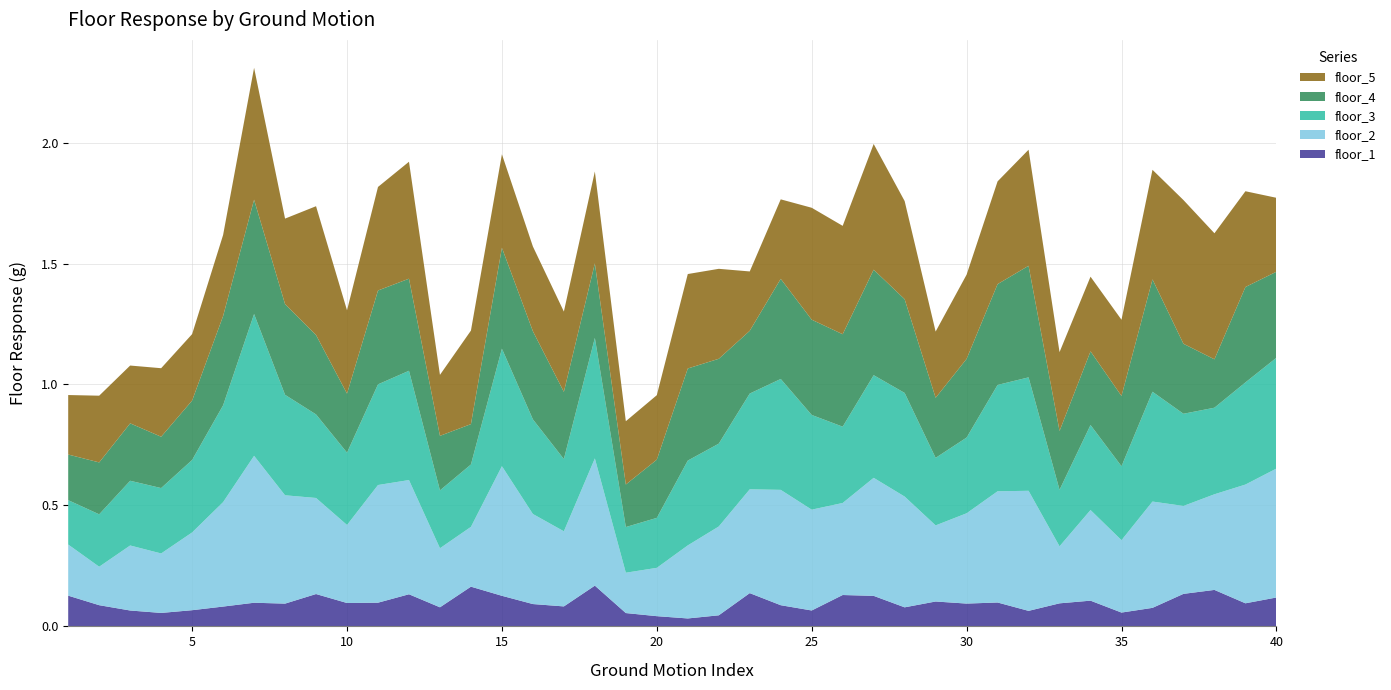

Reading left to right, transcribe all the data shown in this chart.

floor_1: 1=0.1	2=0.1	3=0.1	4=0.1	5=0.1	6=0.1	7=0.1	8=0.1	9=0.1	10=0.1	11=0.1	12=0.1	13=0.1	14=0.2	15=0.1	16=0.1	17=0.1	18=0.2	19=0.1	20=0.0	21=0.0	22=0.0	23=0.1	24=0.1	25=0.1	26=0.1	27=0.1	28=0.1	29=0.1	30=0.1	31=0.1	32=0.1	33=0.1	34=0.1	35=0.1	36=0.1	37=0.1	38=0.2	39=0.1	40=0.1
floor_2: 1=0.2	2=0.2	3=0.3	4=0.2	5=0.3	6=0.4	7=0.6	8=0.4	9=0.4	10=0.3	11=0.5	12=0.5	13=0.2	14=0.2	15=0.5	16=0.4	17=0.3	18=0.5	19=0.2	20=0.2	21=0.3	22=0.4	23=0.4	24=0.5	25=0.4	26=0.4	27=0.5	28=0.5	29=0.3	30=0.4	31=0.5	32=0.5	33=0.2	34=0.4	35=0.3	36=0.4	37=0.4	38=0.4	39=0.5	40=0.5
floor_3: 1=0.2	2=0.2	3=0.3	4=0.3	5=0.3	6=0.4	7=0.6	8=0.4	9=0.3	10=0.3	11=0.4	12=0.5	13=0.2	14=0.3	15=0.5	16=0.4	17=0.3	18=0.5	19=0.2	20=0.2	21=0.4	22=0.3	23=0.4	24=0.5	25=0.4	26=0.3	27=0.4	28=0.4	29=0.3	30=0.3	31=0.4	32=0.5	33=0.2	34=0.4	35=0.3	36=0.5	37=0.4	38=0.4	39=0.4	40=0.5
floor_4: 1=0.2	2=0.2	3=0.2	4=0.2	5=0.2	6=0.4	7=0.5	8=0.4	9=0.3	10=0.2	11=0.4	12=0.4	13=0.2	14=0.2	15=0.4	16=0.4	17=0.3	18=0.3	19=0.2	20=0.2	21=0.4	22=0.4	23=0.3	24=0.4	25=0.4	26=0.4	27=0.4	28=0.4	29=0.2	30=0.3	31=0.4	32=0.5	33=0.2	34=0.3	35=0.3	36=0.5	37=0.3	38=0.2	39=0.4	40=0.4
floor_5: 1=0.2	2=0.3	3=0.2	4=0.3	5=0.3	6=0.3	7=0.5	8=0.4	9=0.5	10=0.3	11=0.4	12=0.5	13=0.3	14=0.4	15=0.4	16=0.4	17=0.3	18=0.4	19=0.3	20=0.3	21=0.4	22=0.4	23=0.2	24=0.3	25=0.5	26=0.4	27=0.5	28=0.4	29=0.3	30=0.3	31=0.4	32=0.5	33=0.3	34=0.3	35=0.3	36=0.5	37=0.6	38=0.5	39=0.4	40=0.3